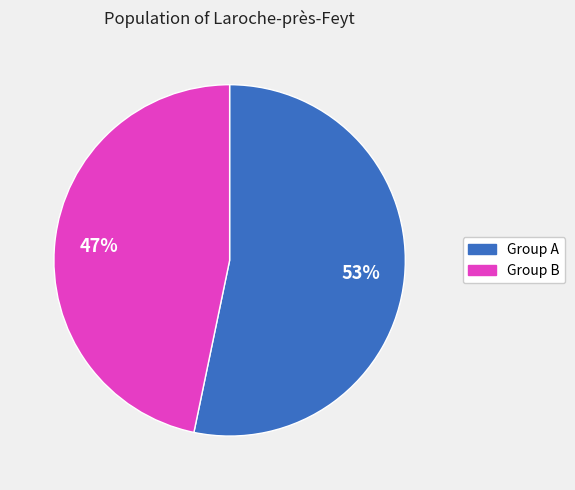

How many segments does this pie chart have?

2